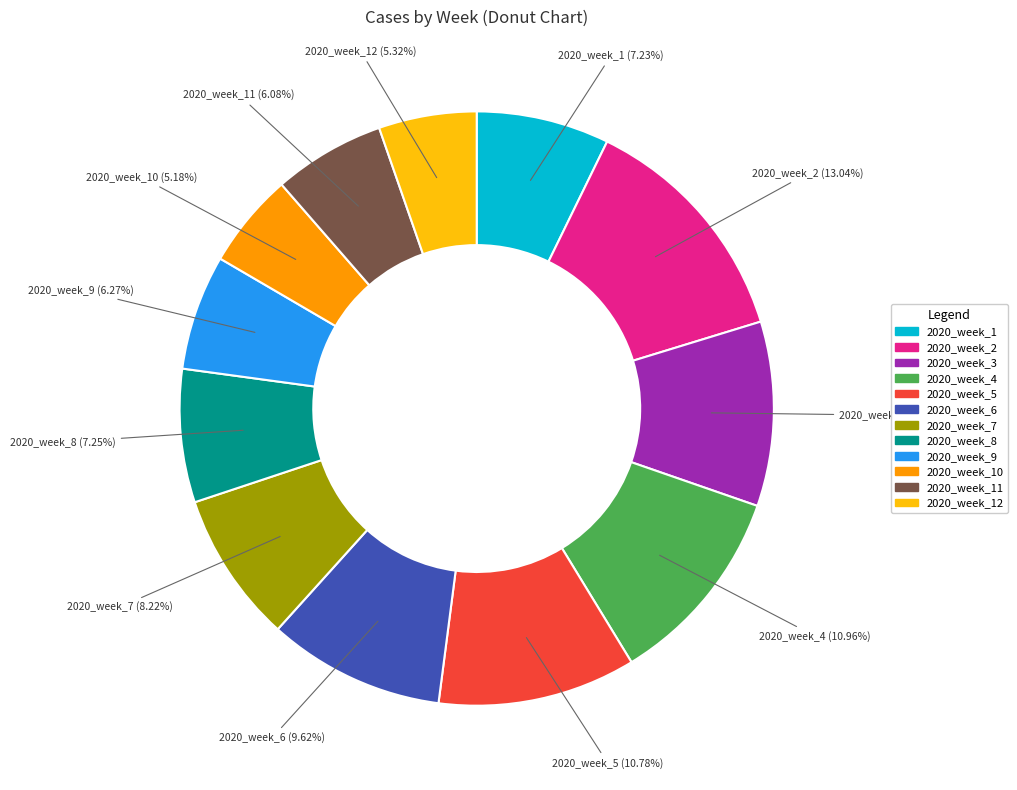

To the nearest percent, what is the difference between the 2020_week_2 and 2020_week_6 slice percentages?

3%